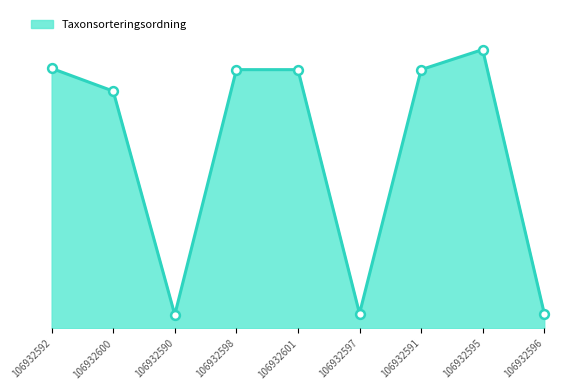

Is this an area chart (filled region under the line)?

Yes